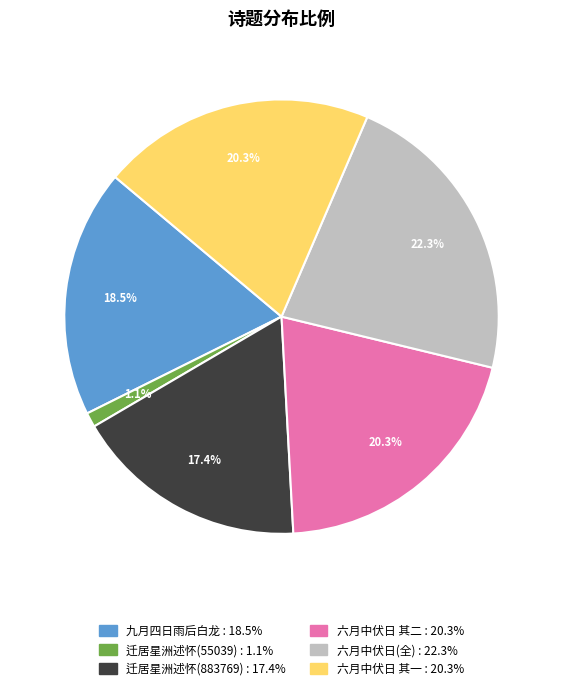

Is there a majority slice in this chart?

No